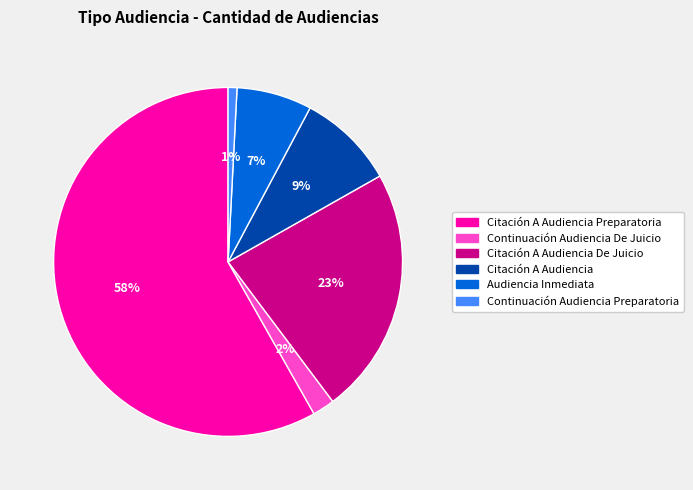

Is there a majority slice in this chart?

Yes